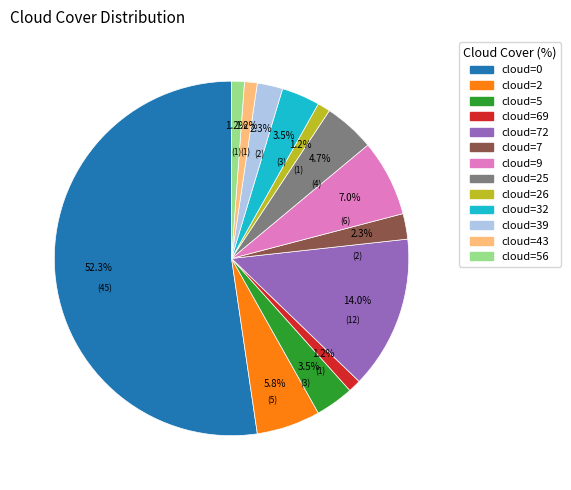

Is there a majority slice in this chart?

Yes